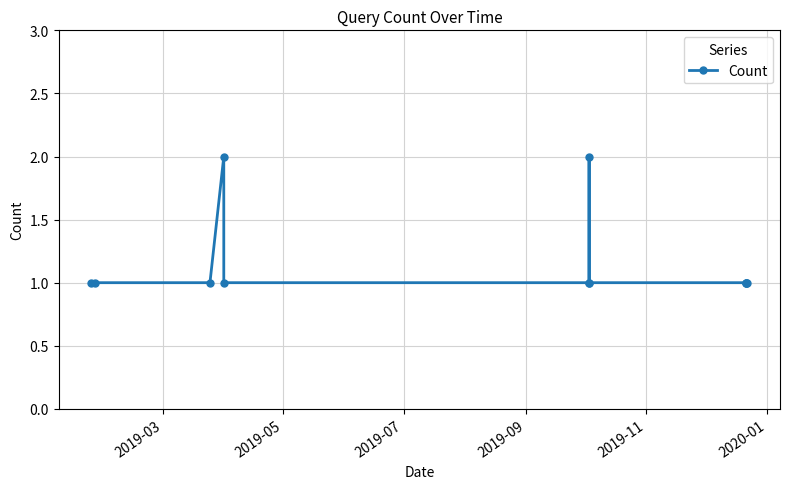

What is the value of the 5th point from the left?

1